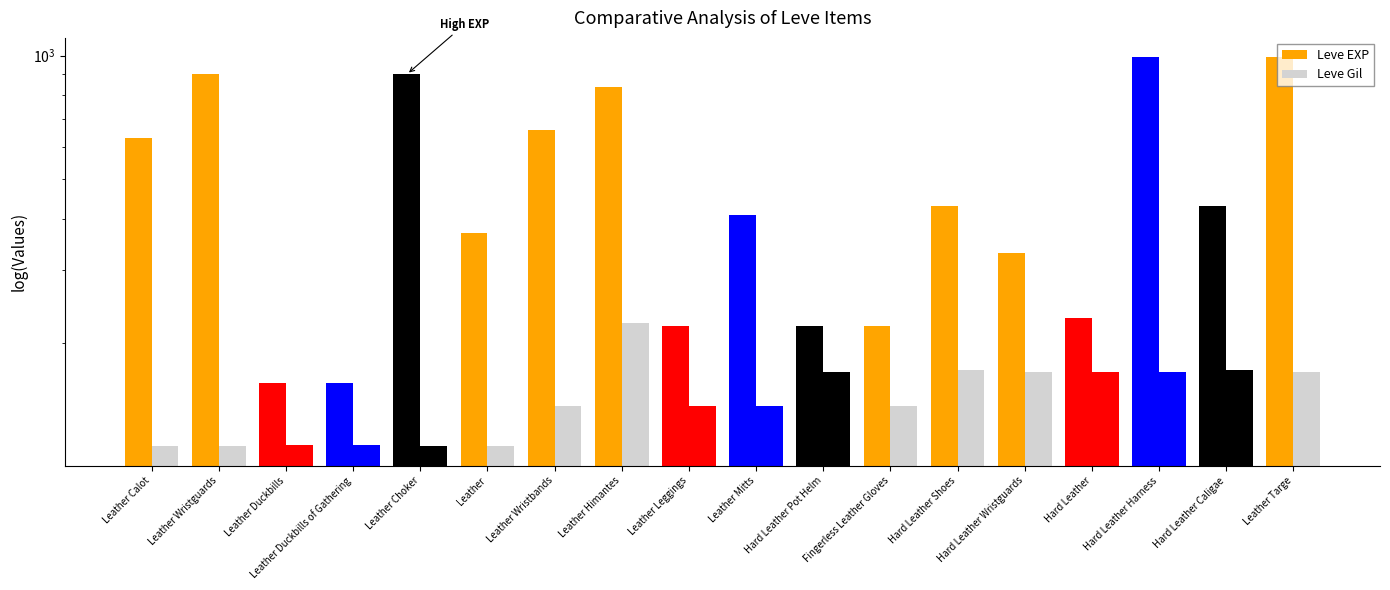

What are all the series names shown in the legend?

Leve EXP, Leve Gil